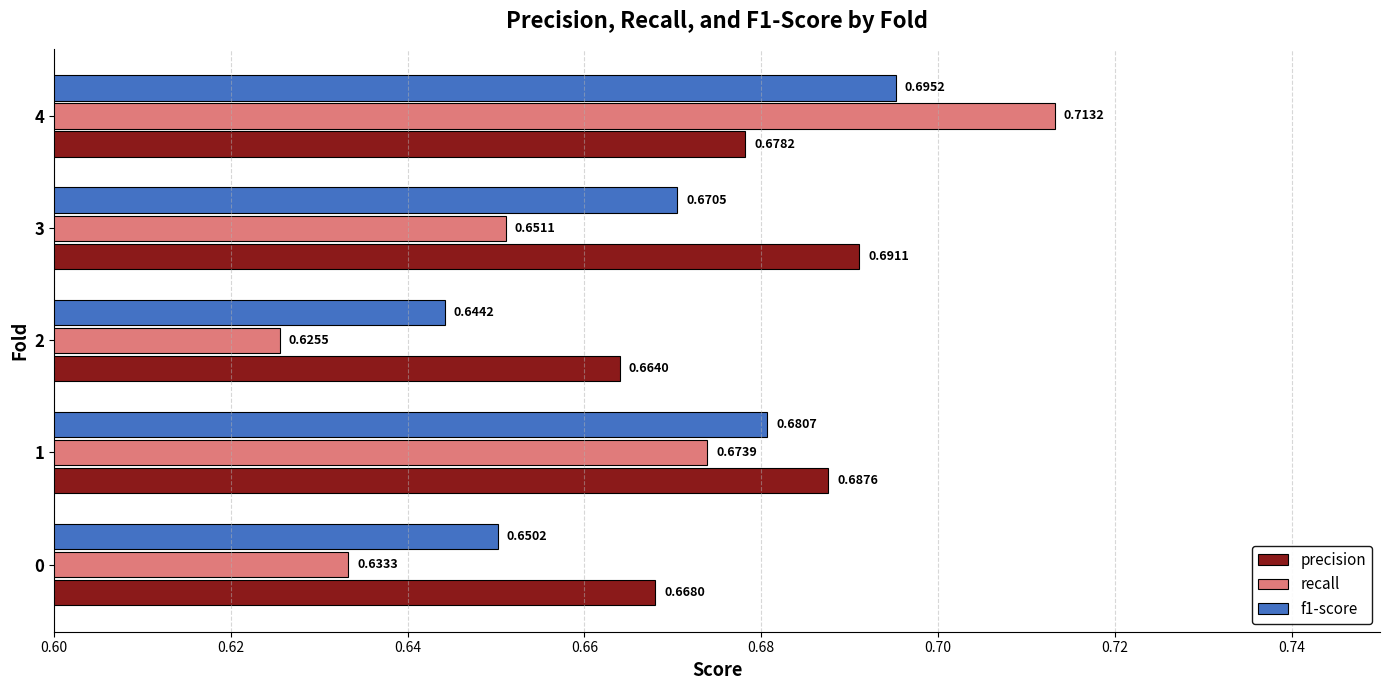

What is the sum of all recall values?

3.3